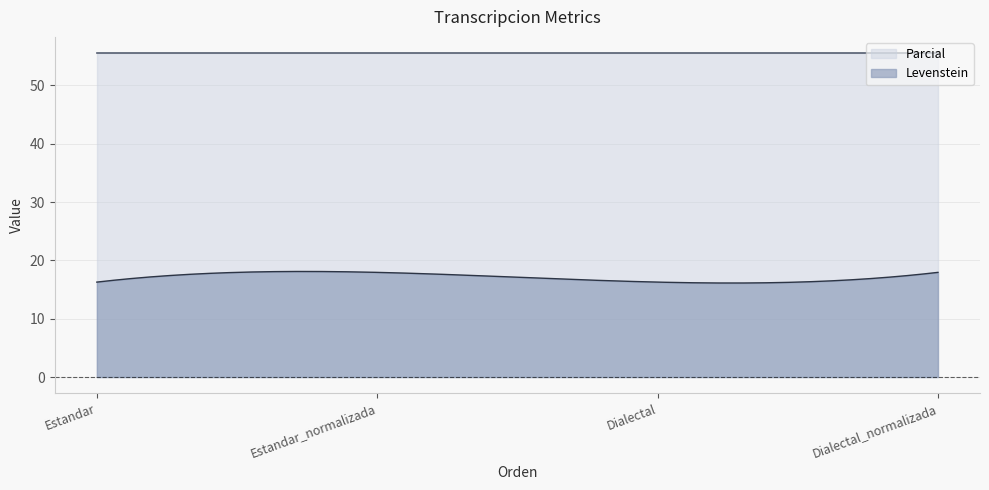

What are all the series names shown in the legend?

Parcial, Levenstein